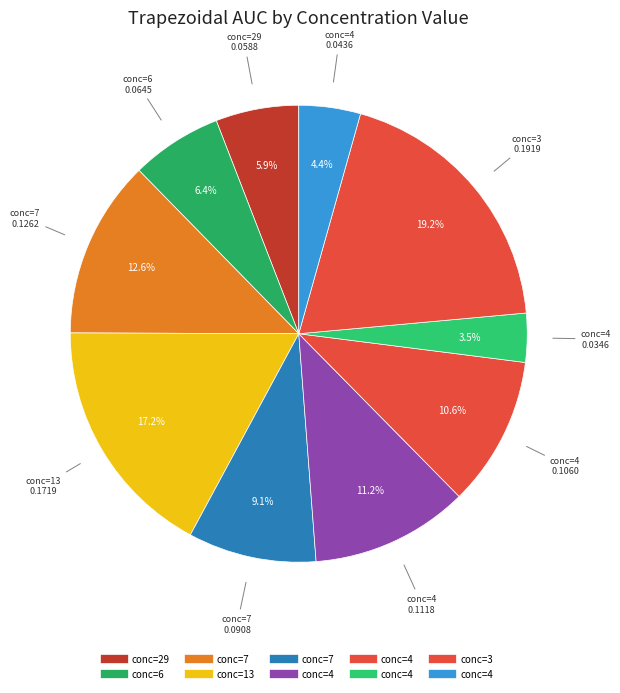

Count the number of slices in the pie.

10